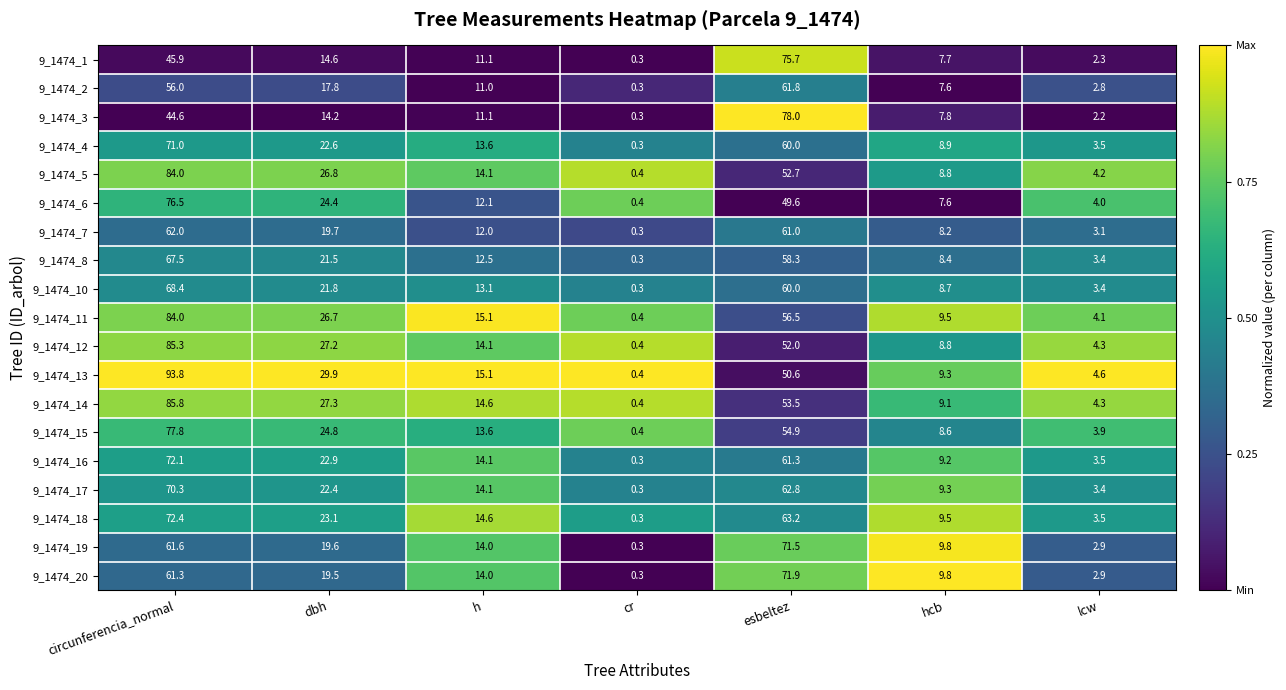

Is the value of 9_1474_13 at circunferencia_normal greater than the value of 9_1474_1 at hcb?

Yes